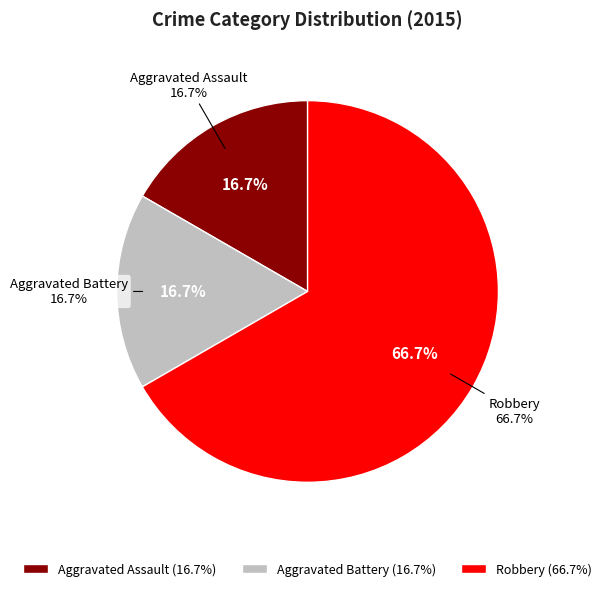

What is the largest slice in the pie chart?

Robbery